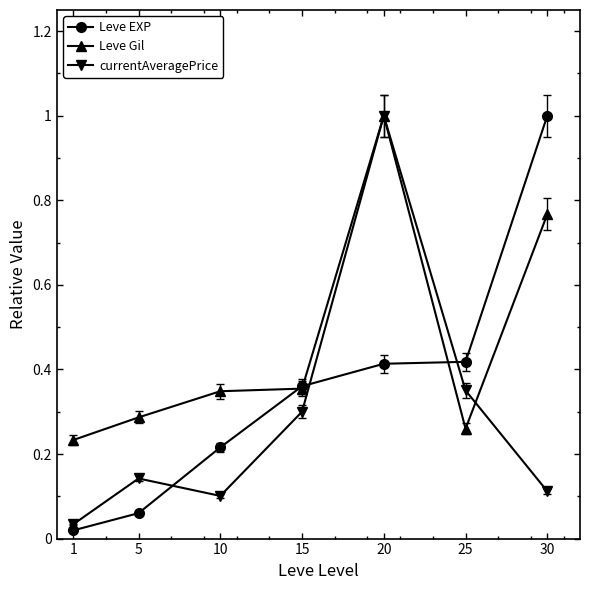

What are all the series names shown in the legend?

Leve EXP, Leve Gil, currentAveragePrice